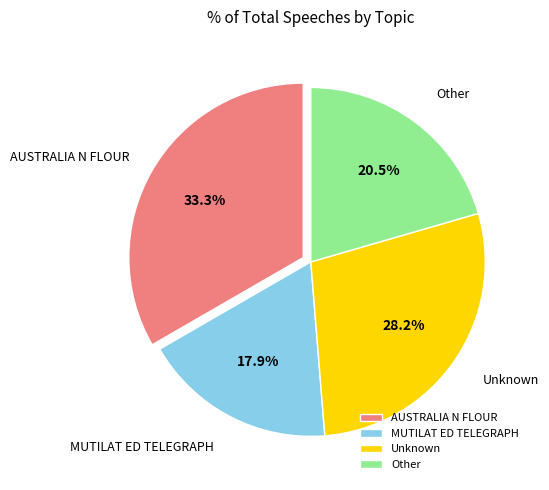

The AUSTRALIA N FLOUR slice represents 33% of the pie. True or false?

True